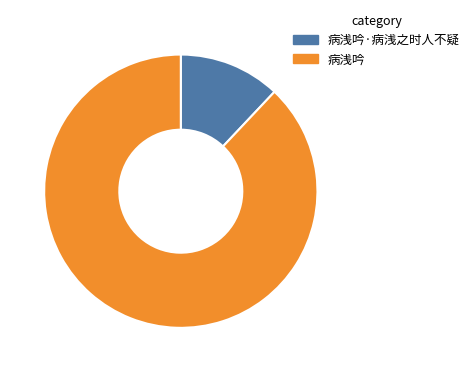

Does 病浅吟 represent more than half of the total?

Yes